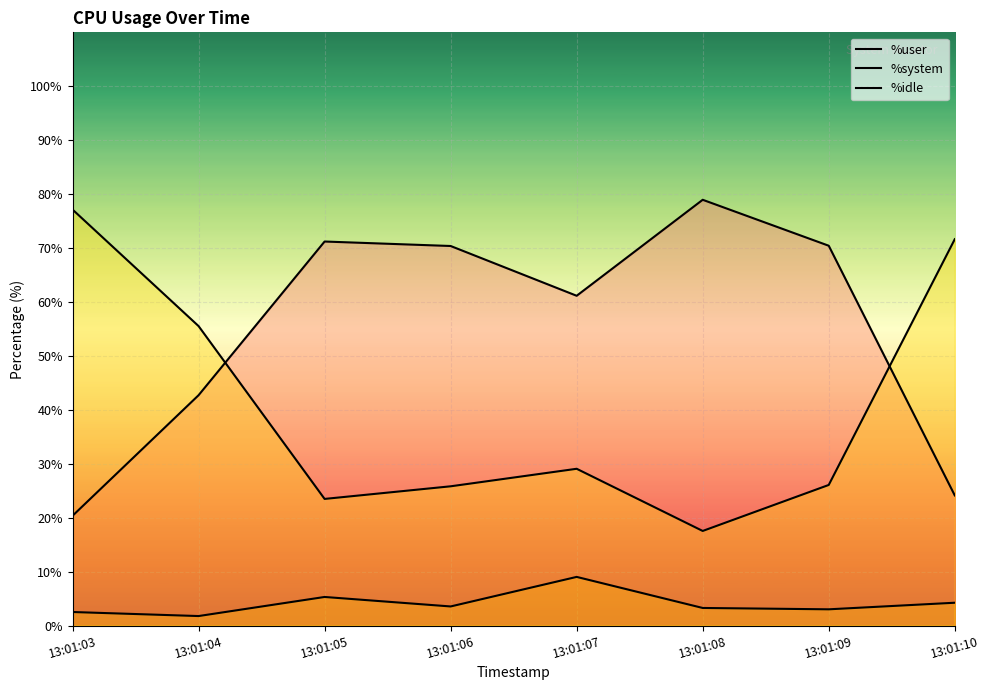

What is the total value across all series at 13:01:08?

99.8